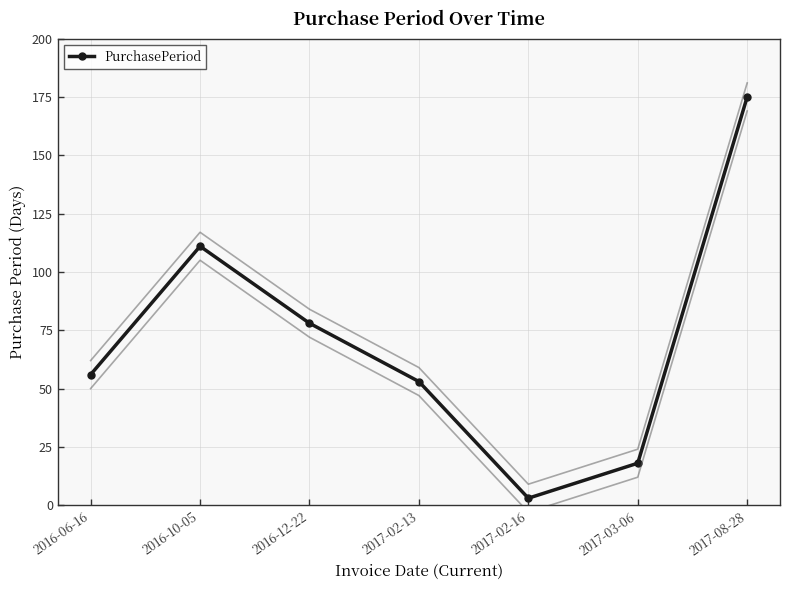

What is the change in value from 2016-12-22 to 2017-02-16?

-75